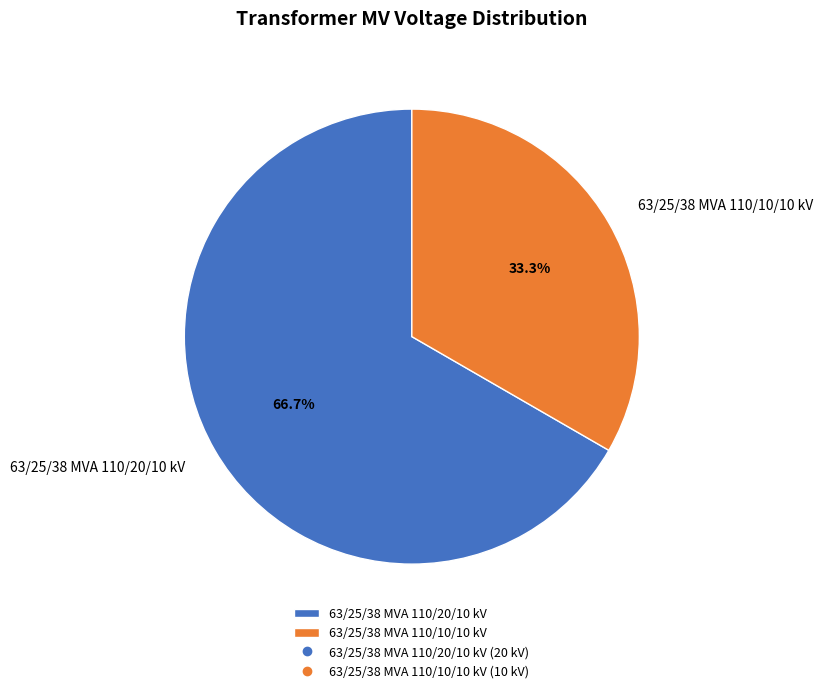

What percentage do 63/25/38 MVA 110/20/10 kV and 63/25/38 MVA 110/10/10 kV together represent?

100.0%